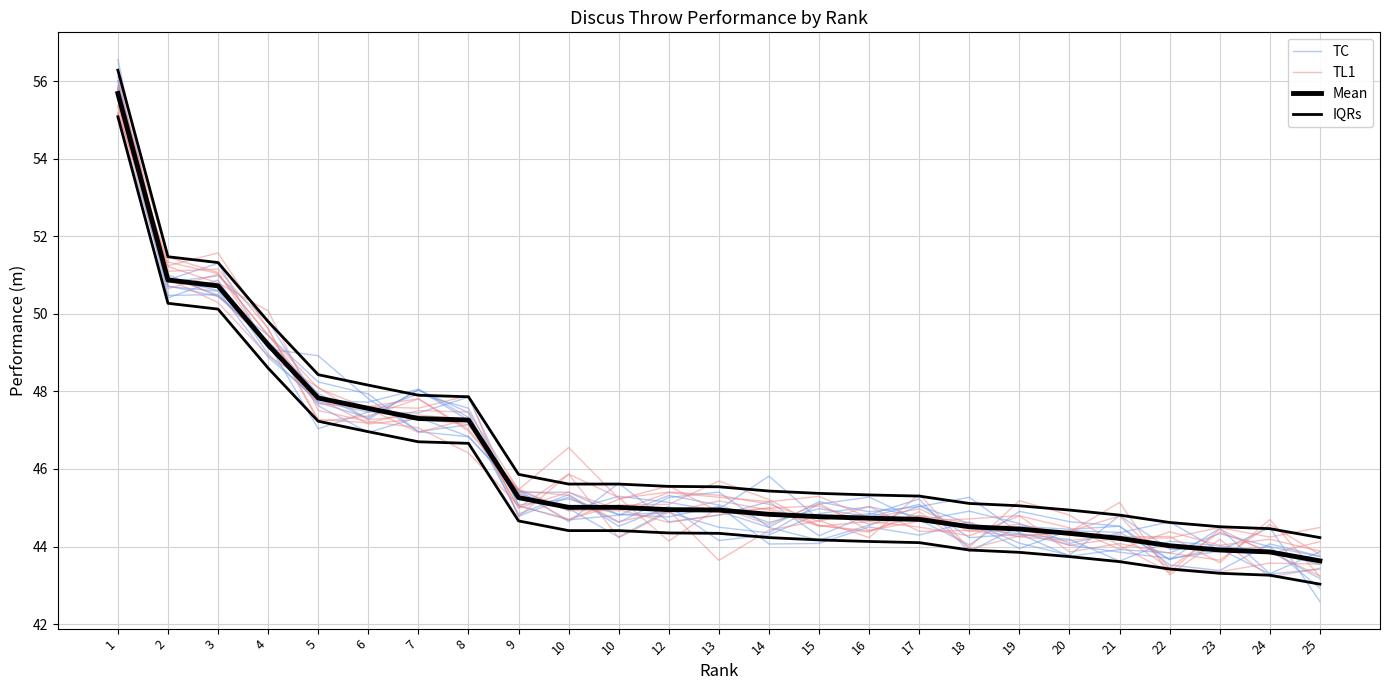

At which category does the chart reach its minimum across all series?

24